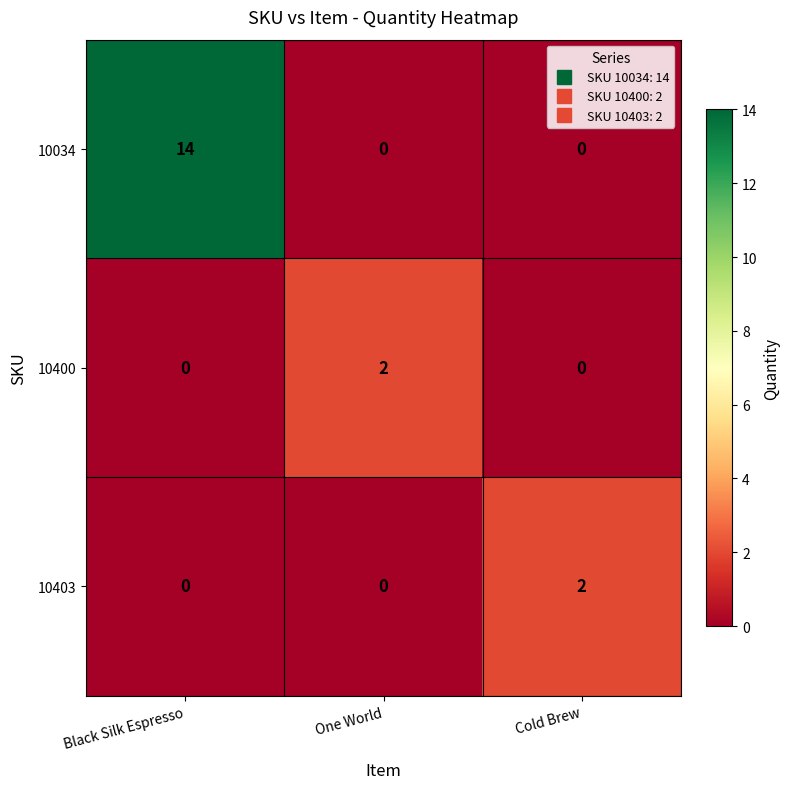

How many distinct data groups are displayed?

3